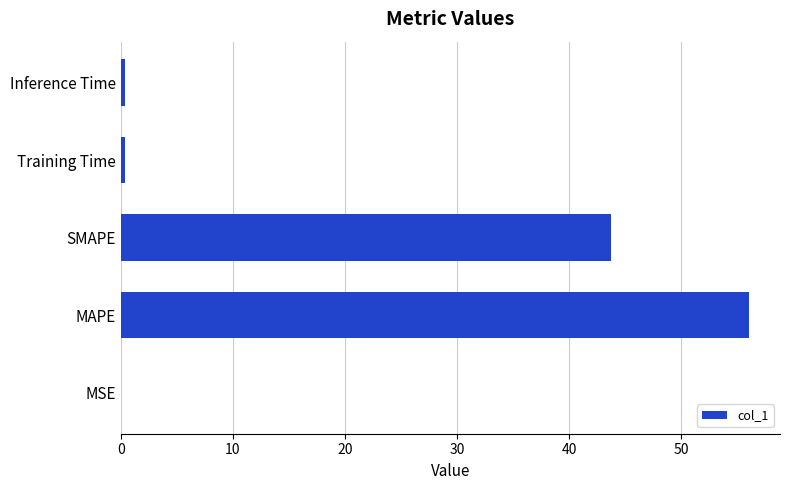

Between MAPE and Inference Time, which is larger?

MAPE